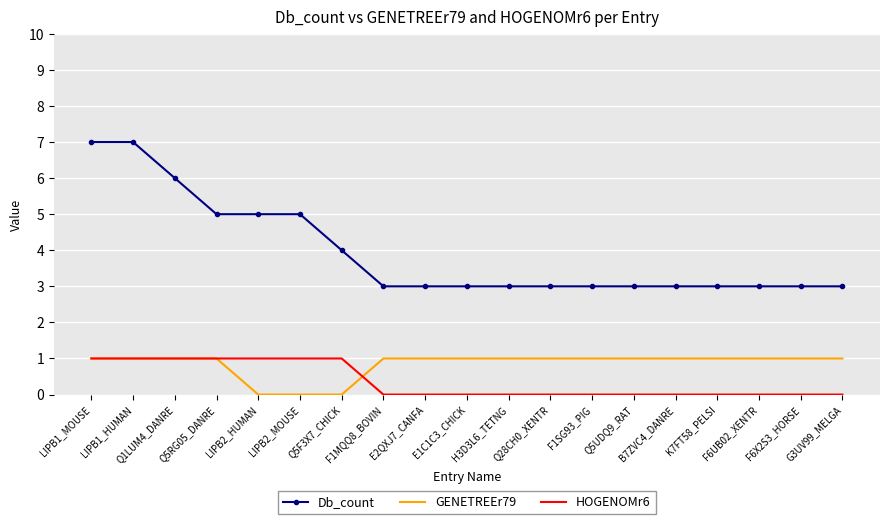

Which series has the largest total across all categories?

Db_count